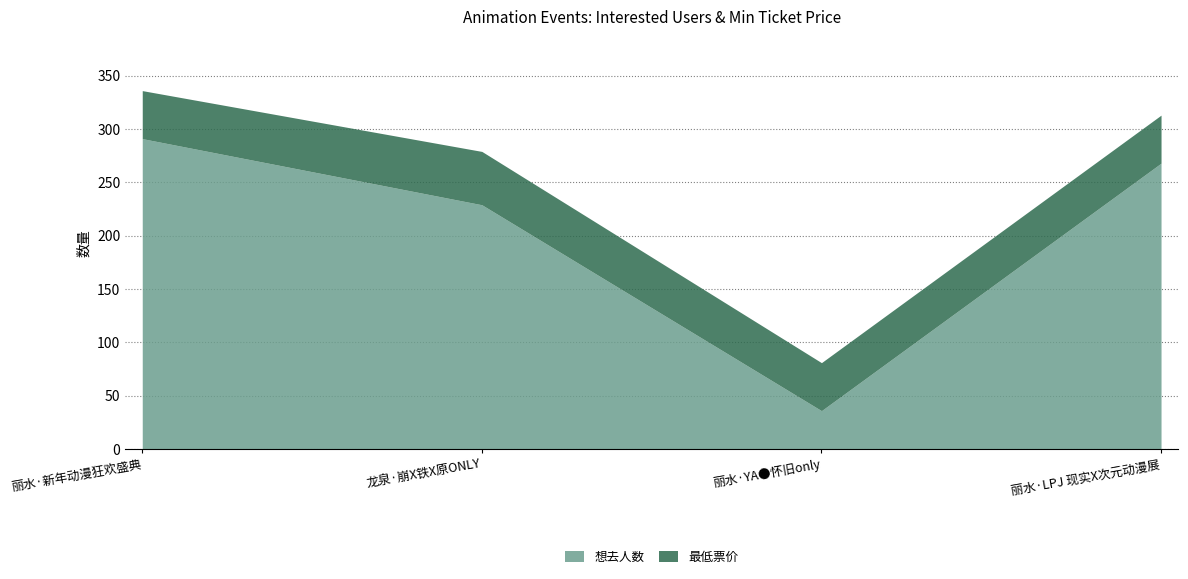

What is the difference between the 想去人数 values at 龙泉·崩X铁X原ONLY and 丽水·LPJ 现实X次元动漫展?

39